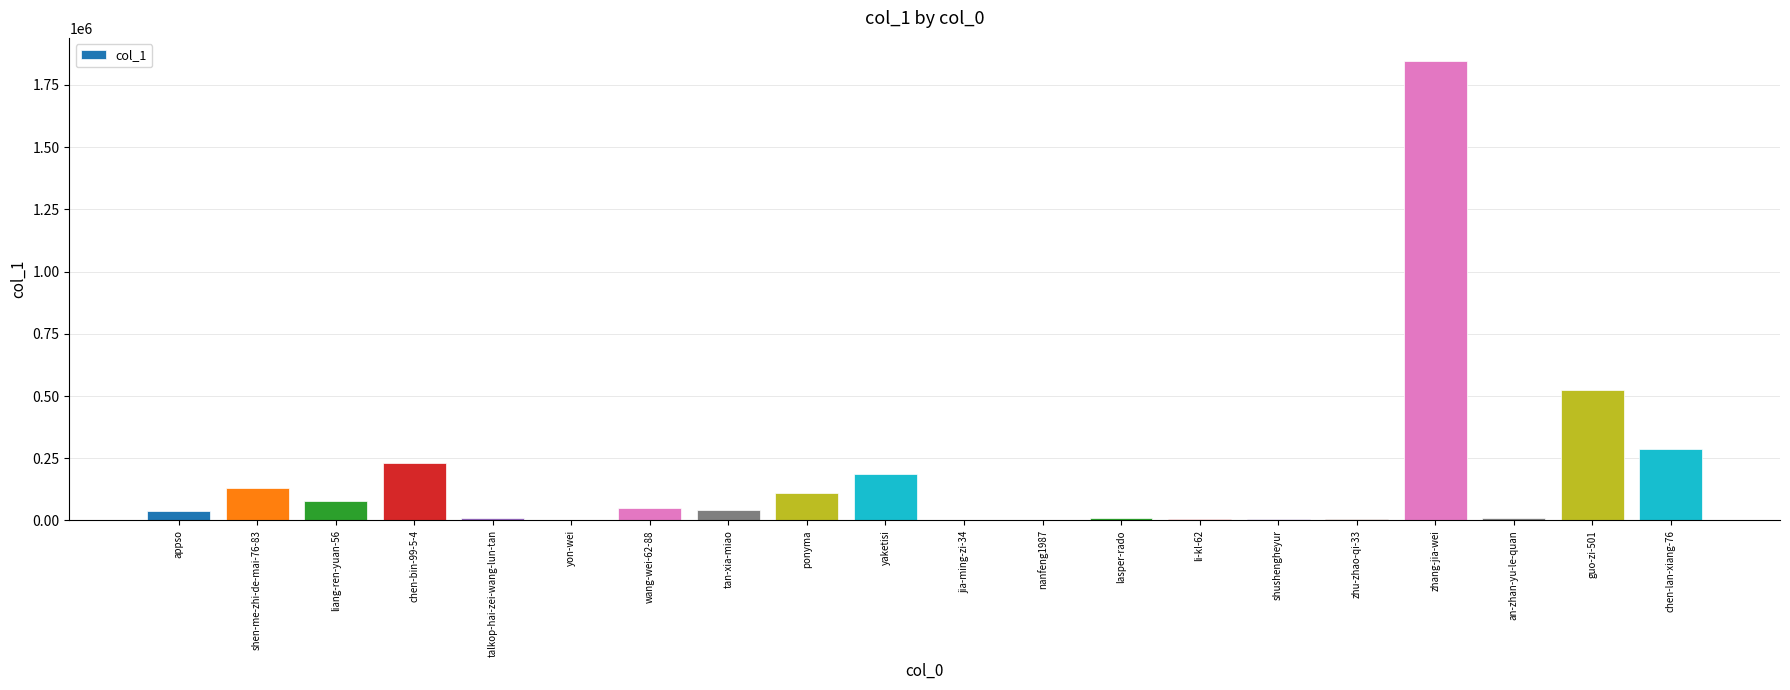

Which category has the highest value across all series?

zhang-jia-wei